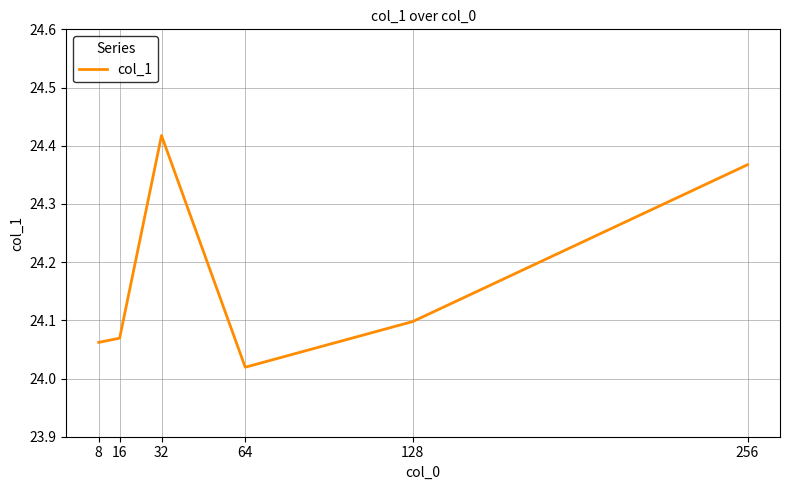

Which category has the lowest value across all series?

64